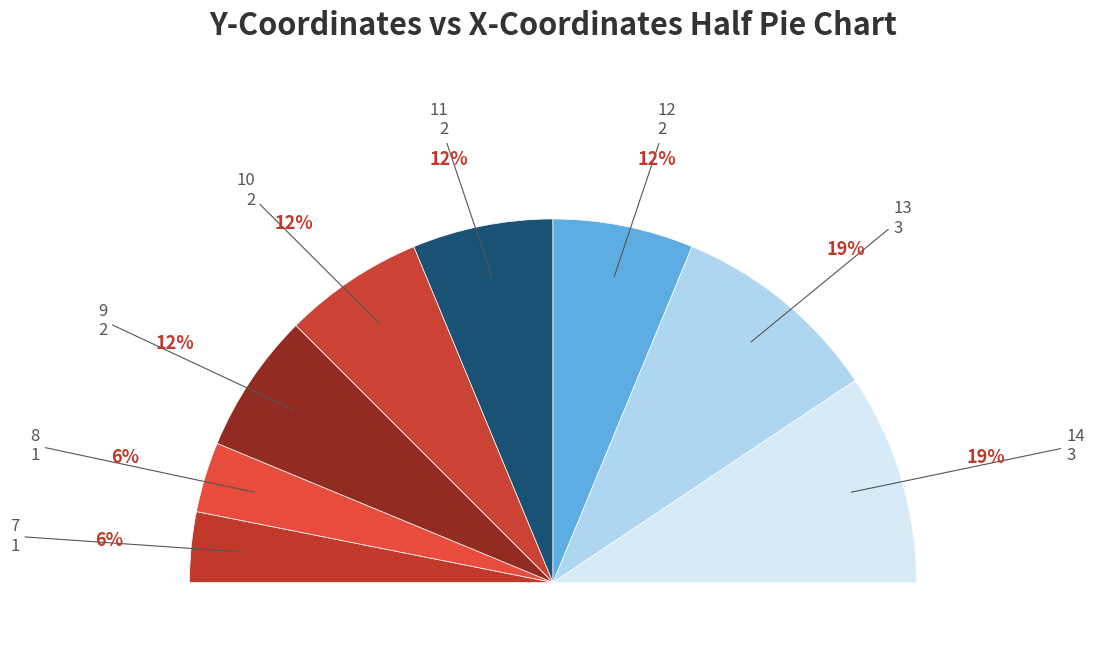

Does 13 account for over 50% of the chart?

No